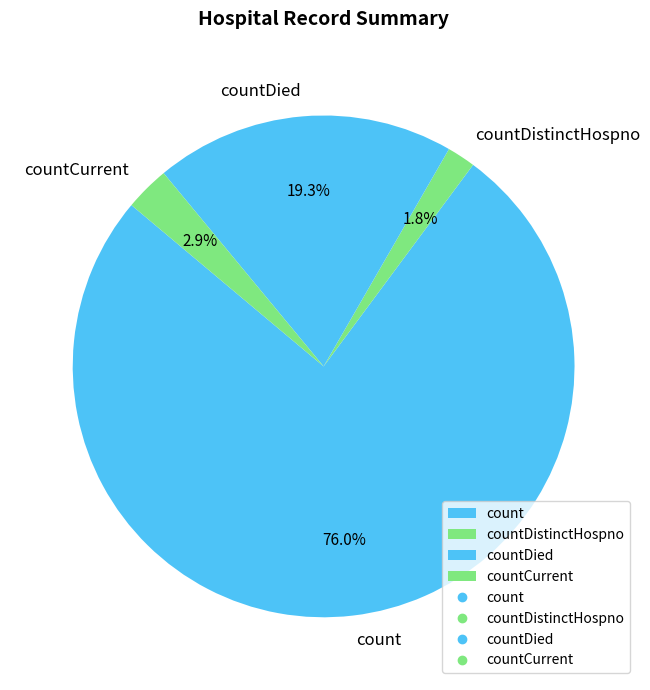

To the nearest percent, what is the combined percentage of count and countDistinctHospno?

78%